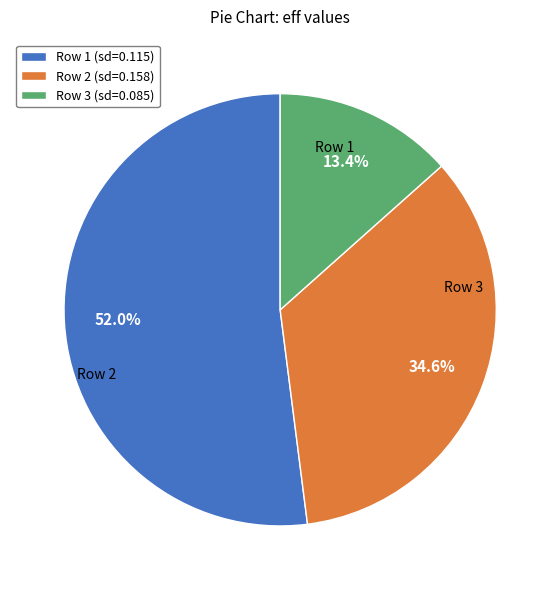

Count the number of slices in the pie.

3